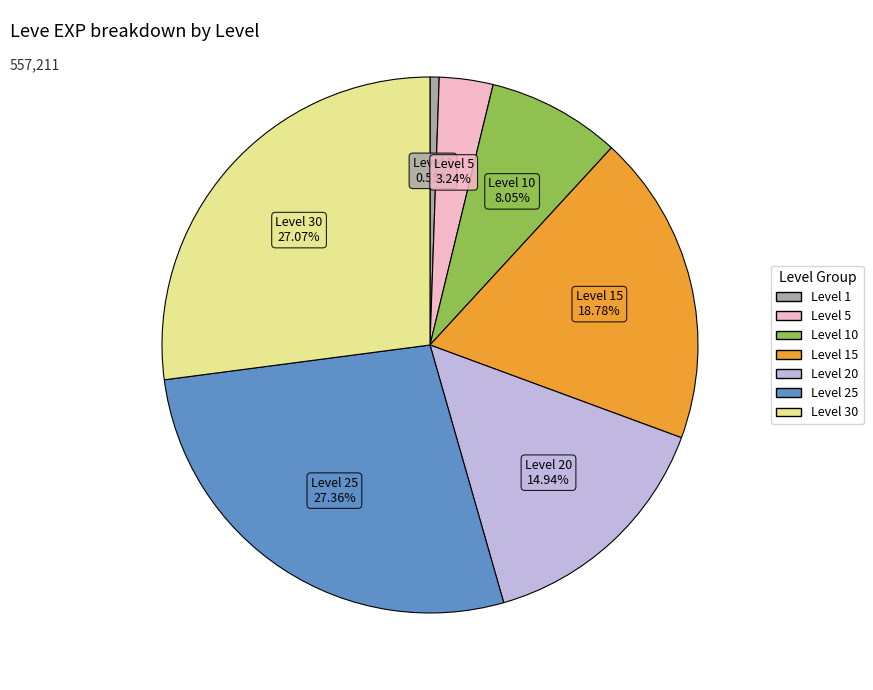

Is there a majority slice in this chart?

No